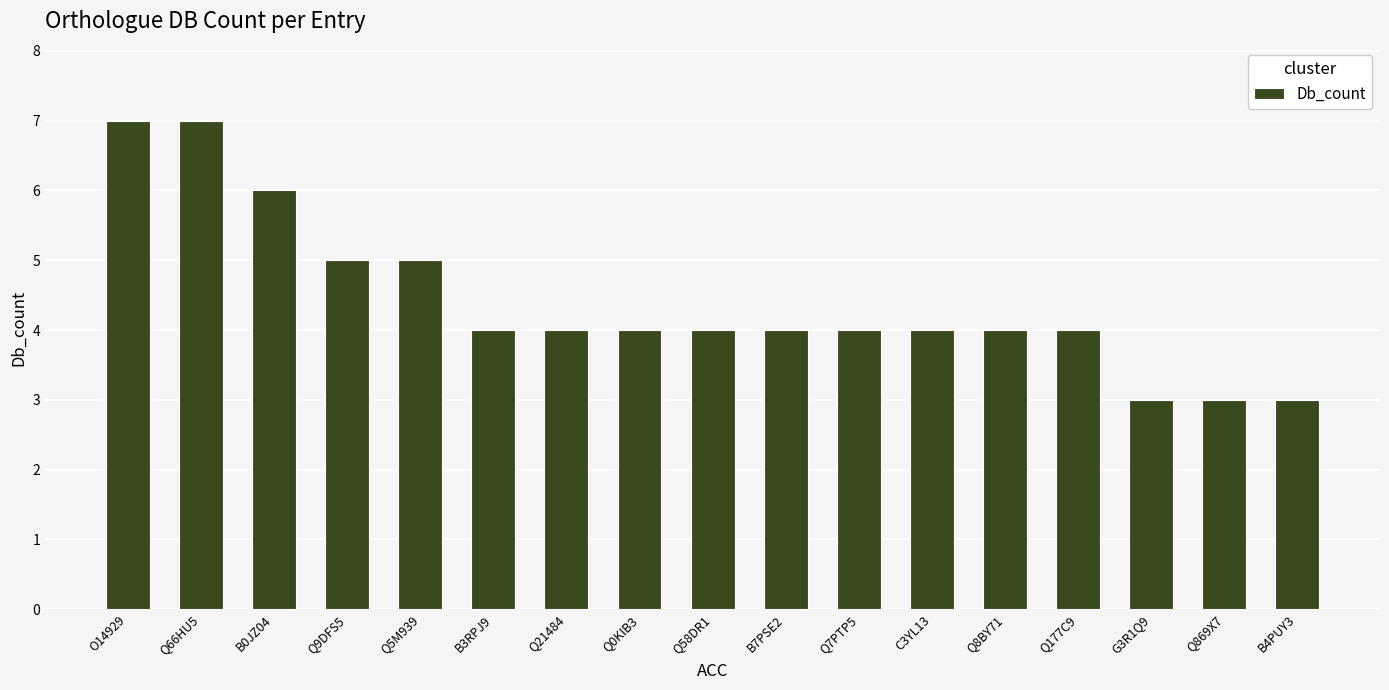

Count the number of categories in the chart.

17